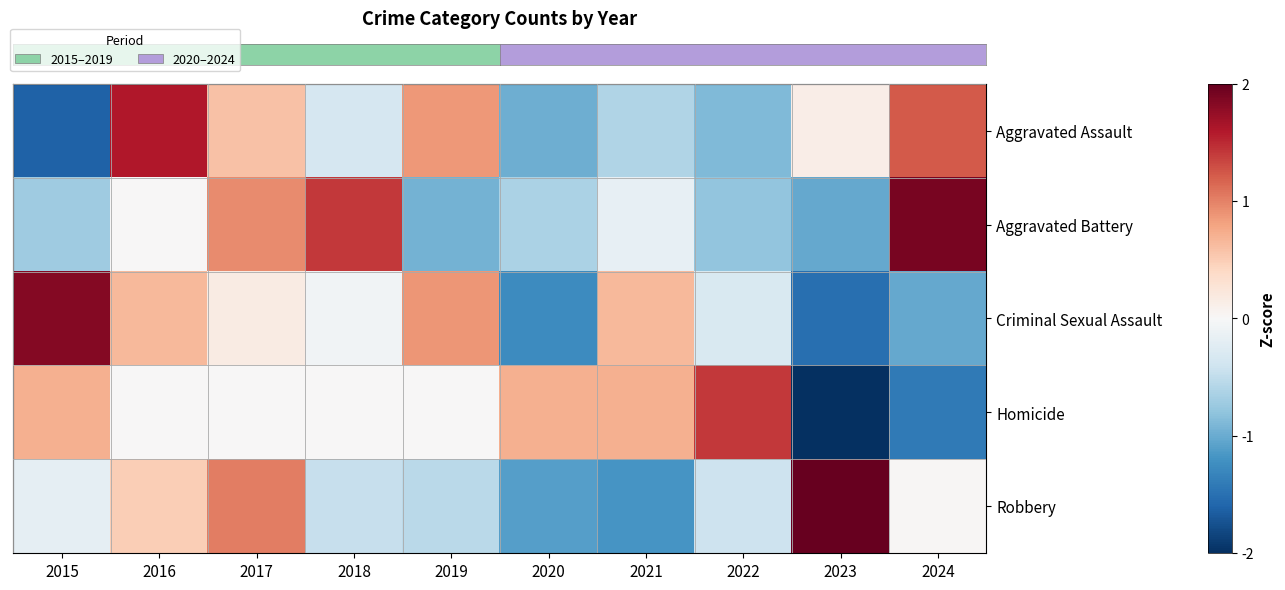

Between 2016 and 2018, which is larger?

2016